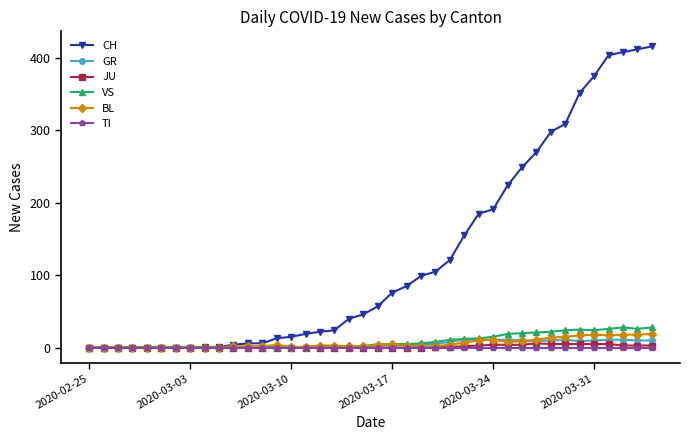

Count the number of categories in the chart.

40